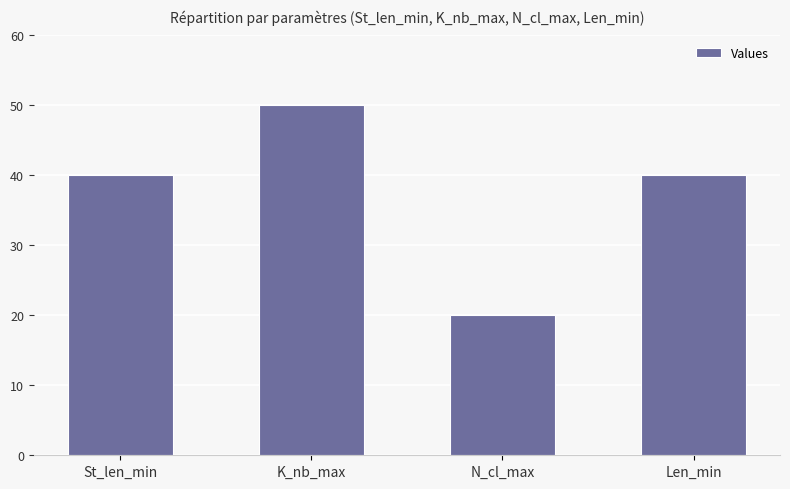

What is the label of the 1st bar from the right?

Len_min